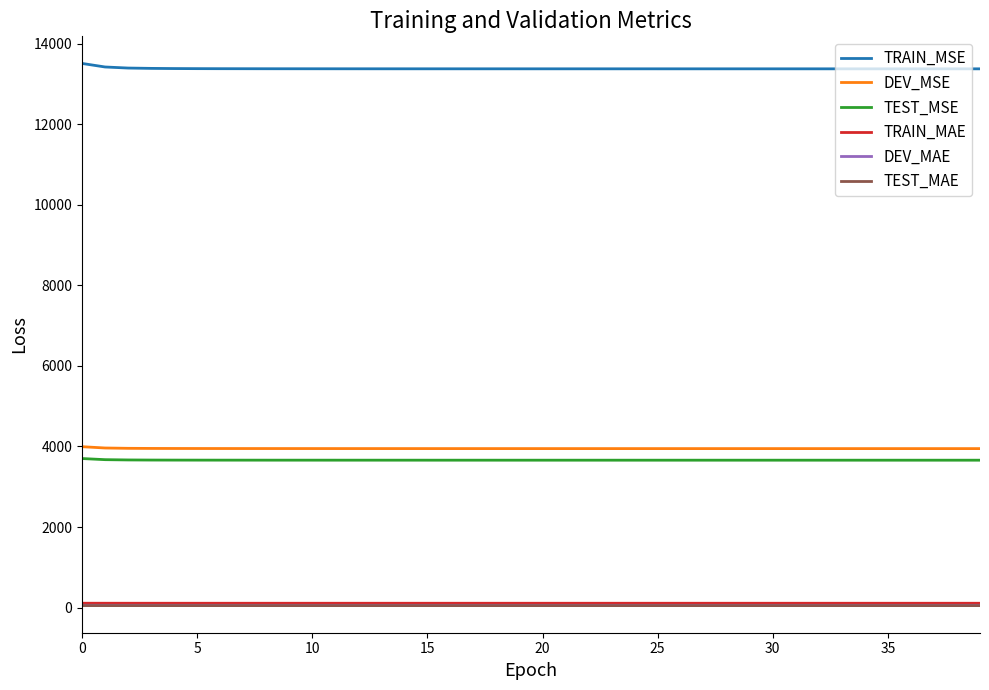

Which series has the largest total across all categories?

TRAIN_MSE